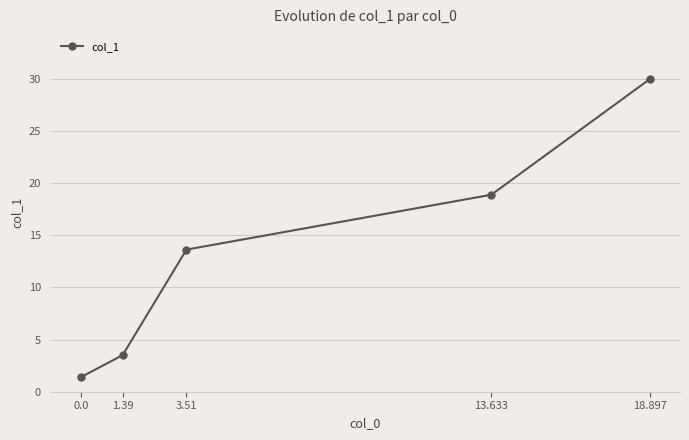

Does the chart display data point markers on the line(s)?

Yes